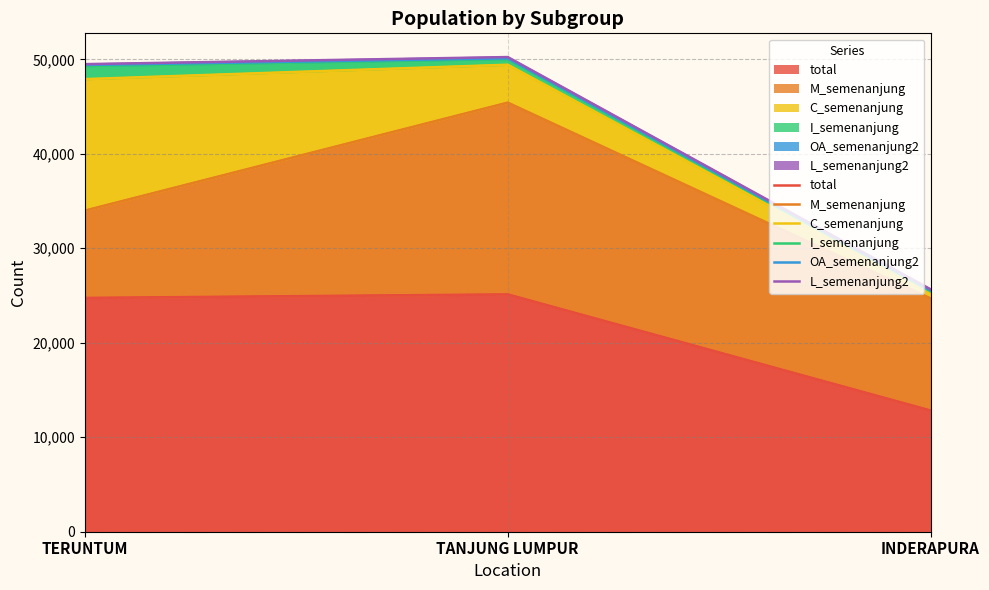

What is the difference between the highest and lowest values at INDERAPURA?

12830